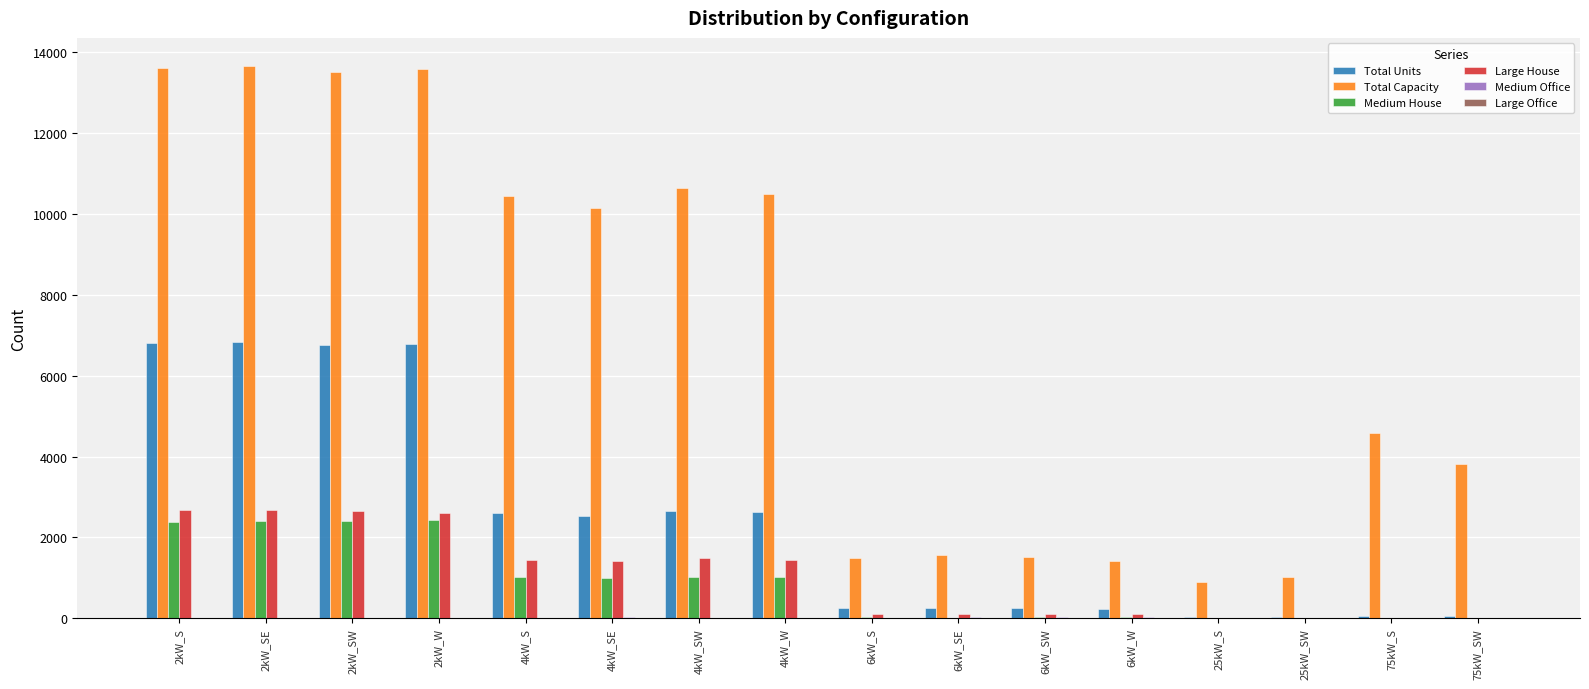

Which series has the largest total across all categories?

Total Capacity